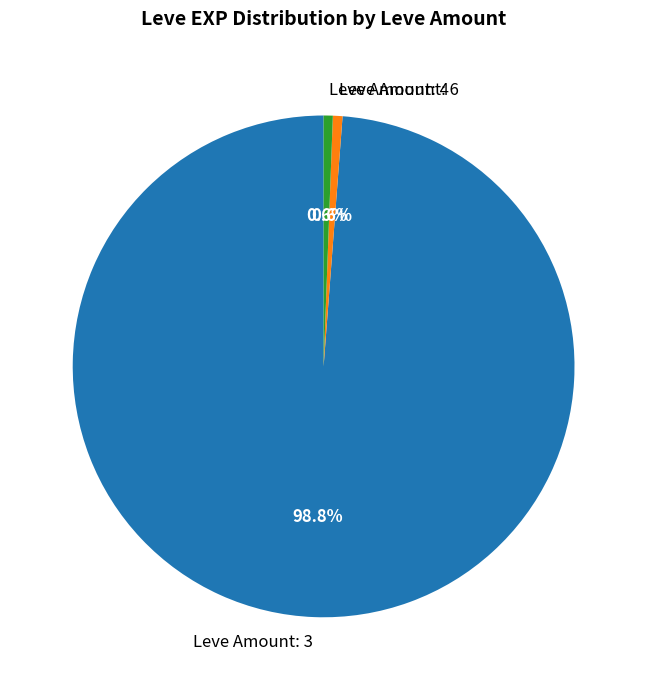

What percentage do Leve Amount: 3 and Leve Amount: 4 together represent?

99.4%